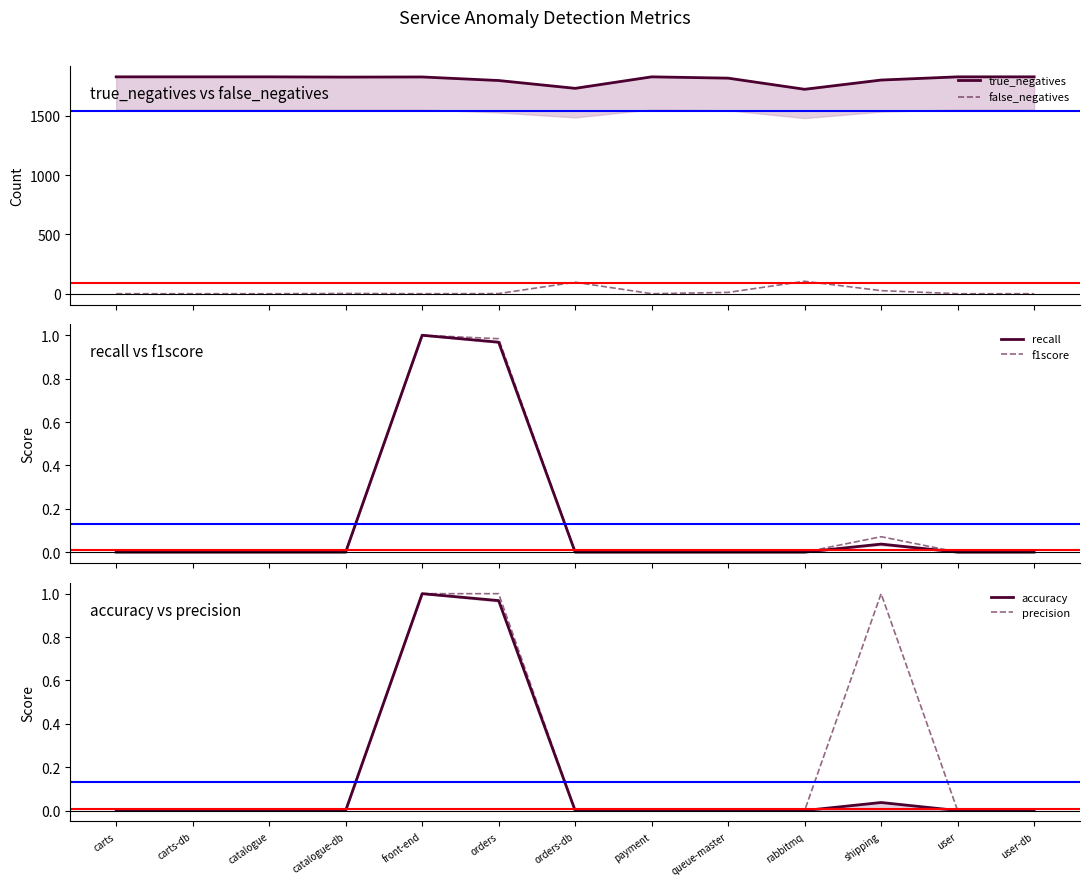

What is the total value across all series at user-db?

1830.0